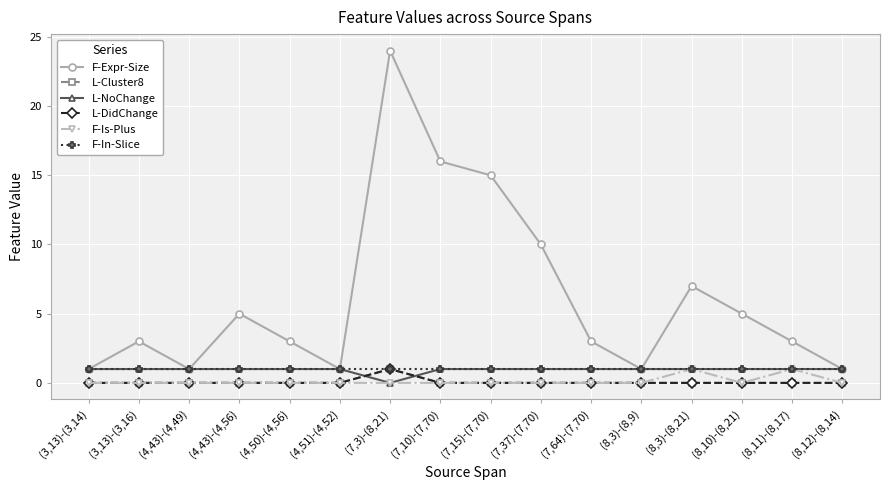

Between (4,43)-(4,56) and (4,50)-(4,56), which is larger?

(4,43)-(4,56)